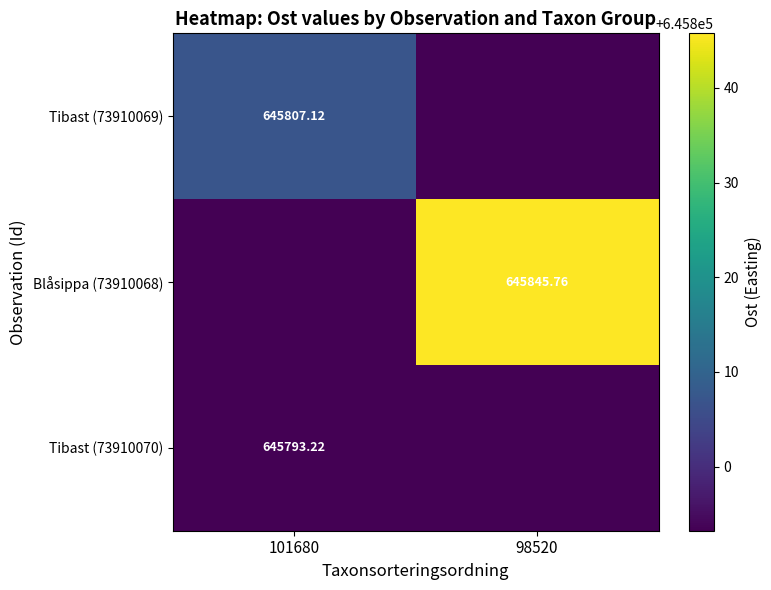

Rank the series at 101680 from highest to lowest value.

Tibast (73910069), Tibast (73910070), Blåsippa (73910068)